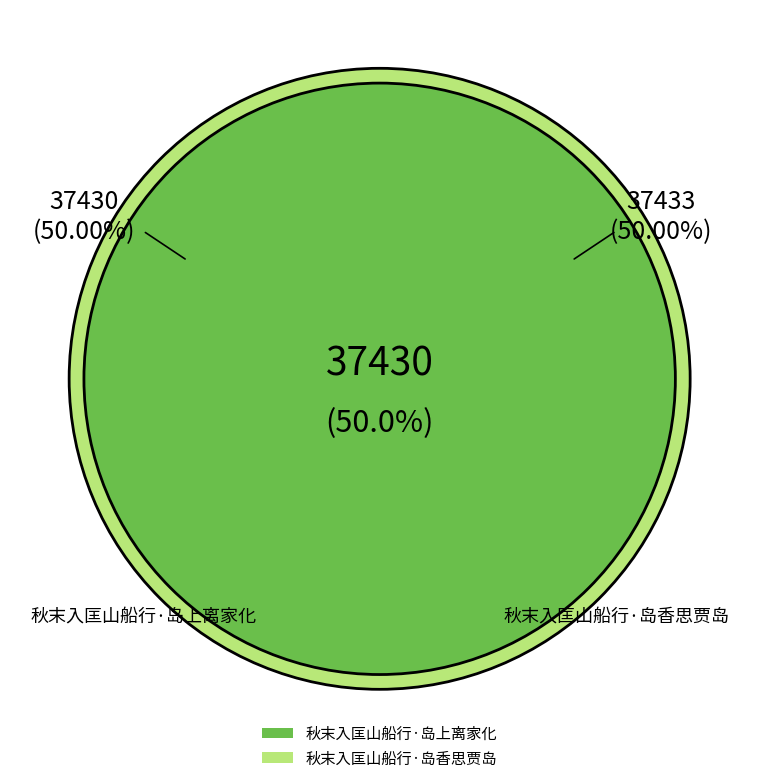

To the nearest percent, what portion does 秋末入匡山船行·岛香思贾岛 represent?

50%